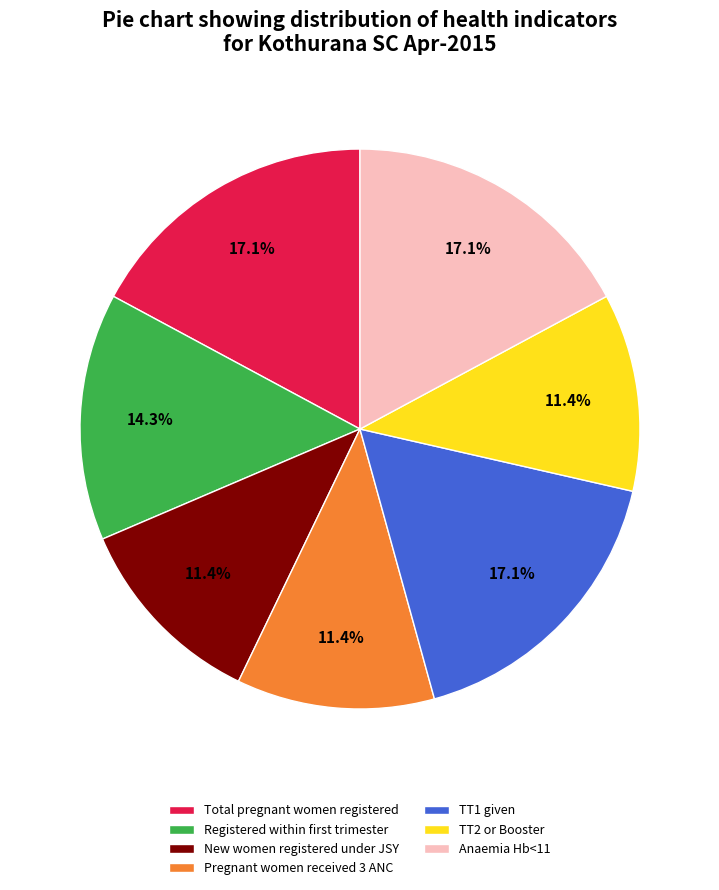

Is TT2 or Booster the majority of the pie?

No